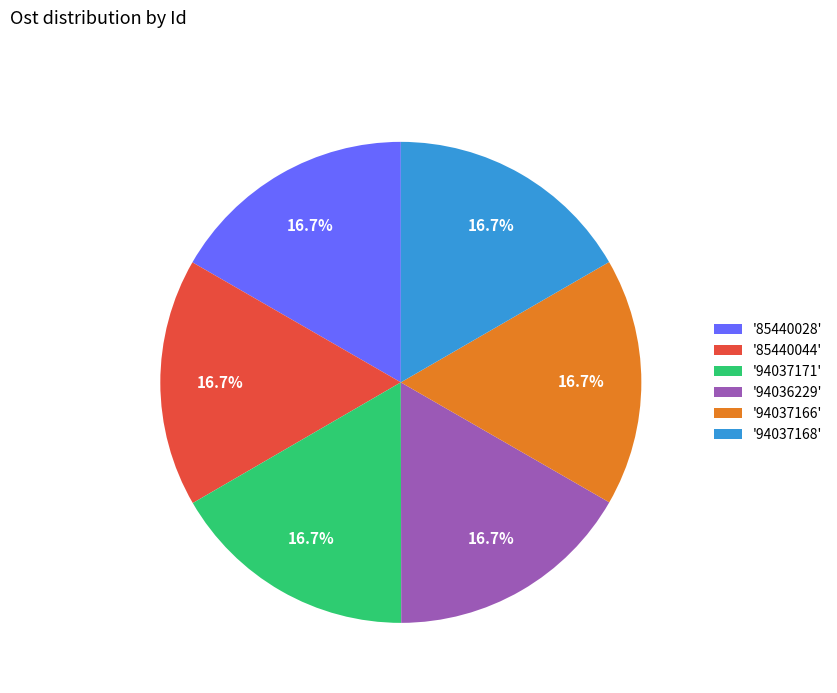

Approximately how many times larger is the value at '94036229' compared to '94037171'?

1.0